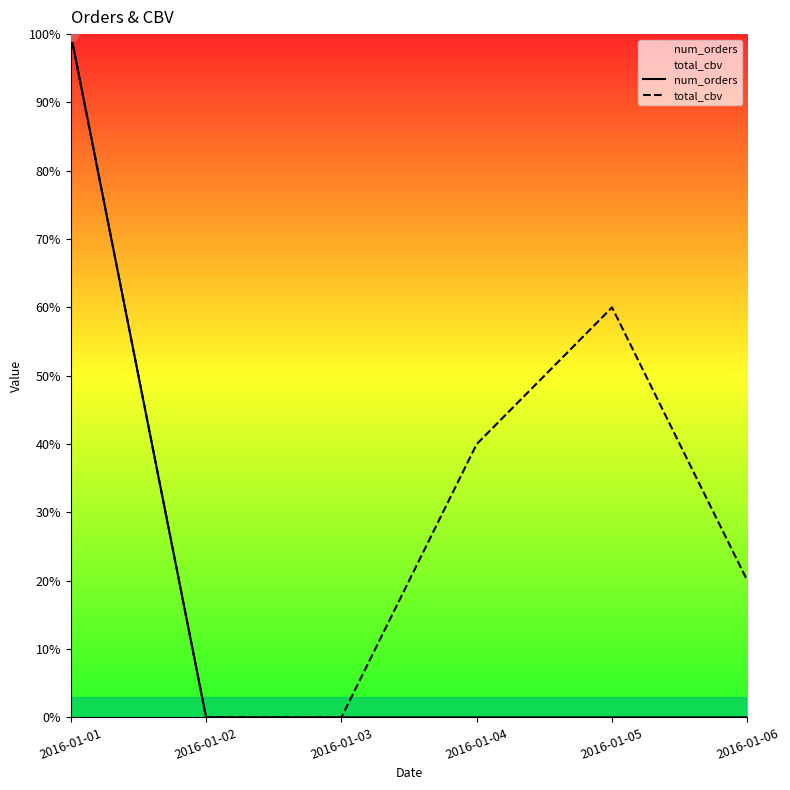

What is the value of the num_orders point at the 1st from the left?

100